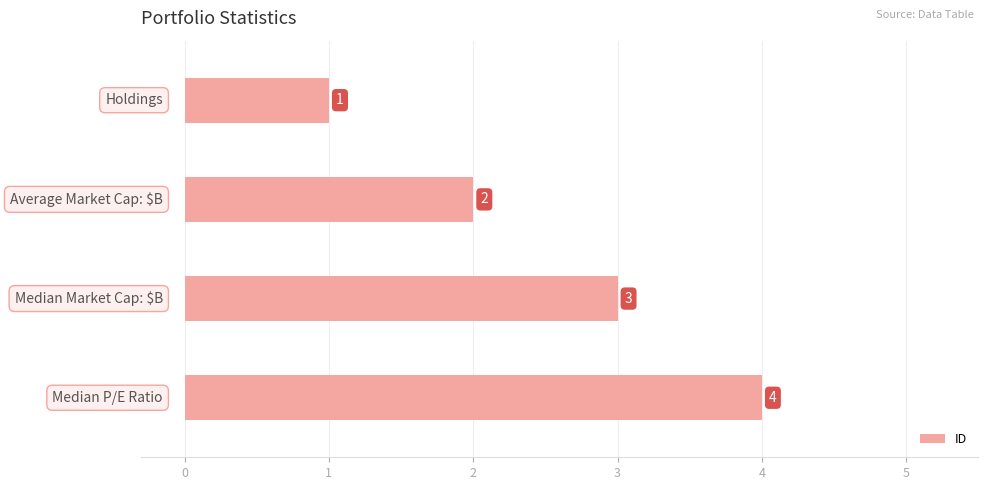

What is the sum of all values?

10